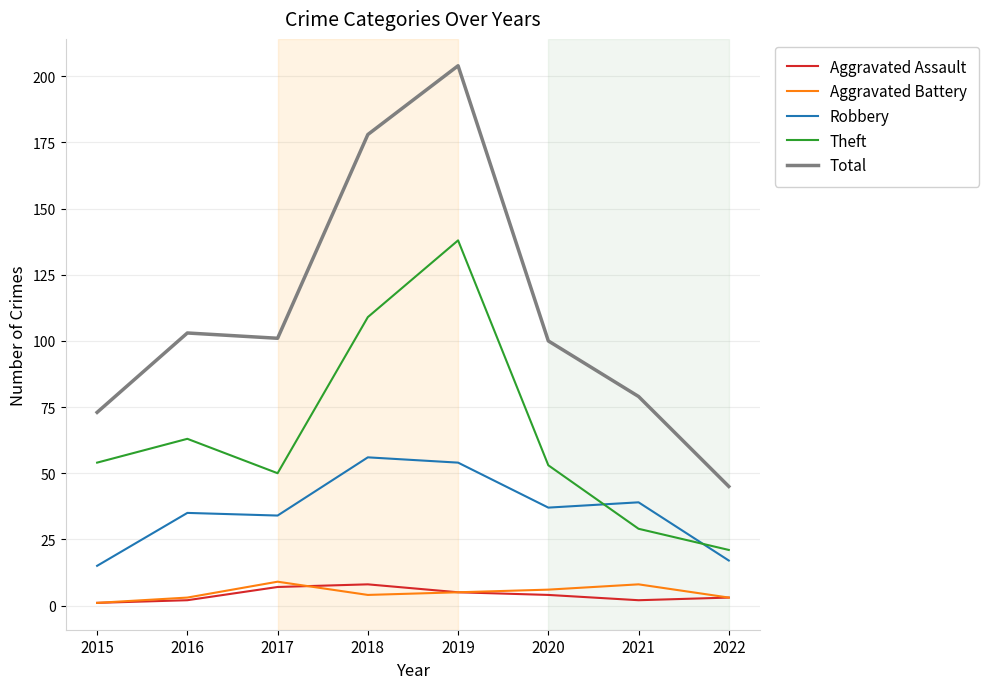

Which series has the largest total across all categories?

Total